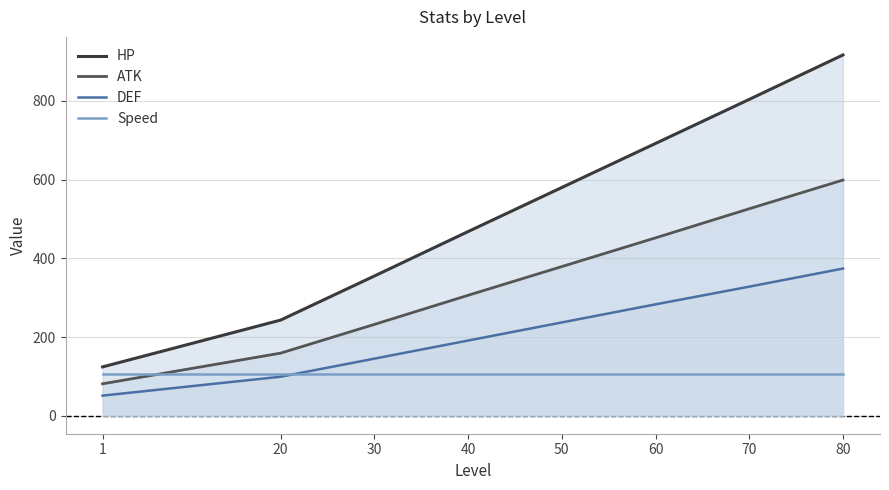

True or false: DEF and HP intersect in this chart.

False